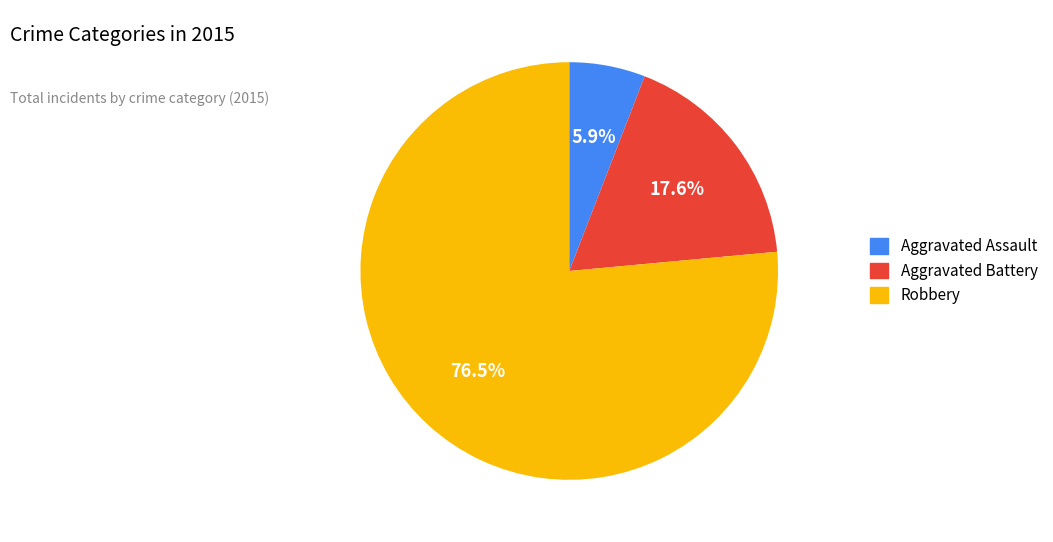

True or false: Aggravated Battery accounts for 18% of the total.

True